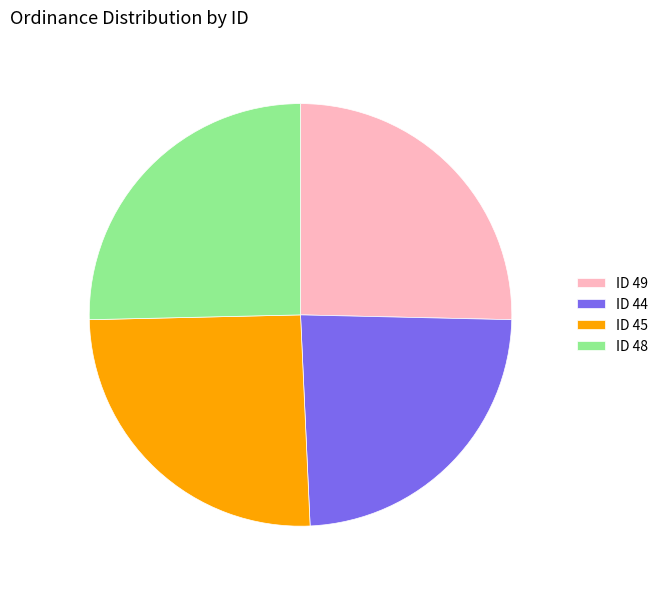

Which category has the smallest portion of the pie?

ID 44